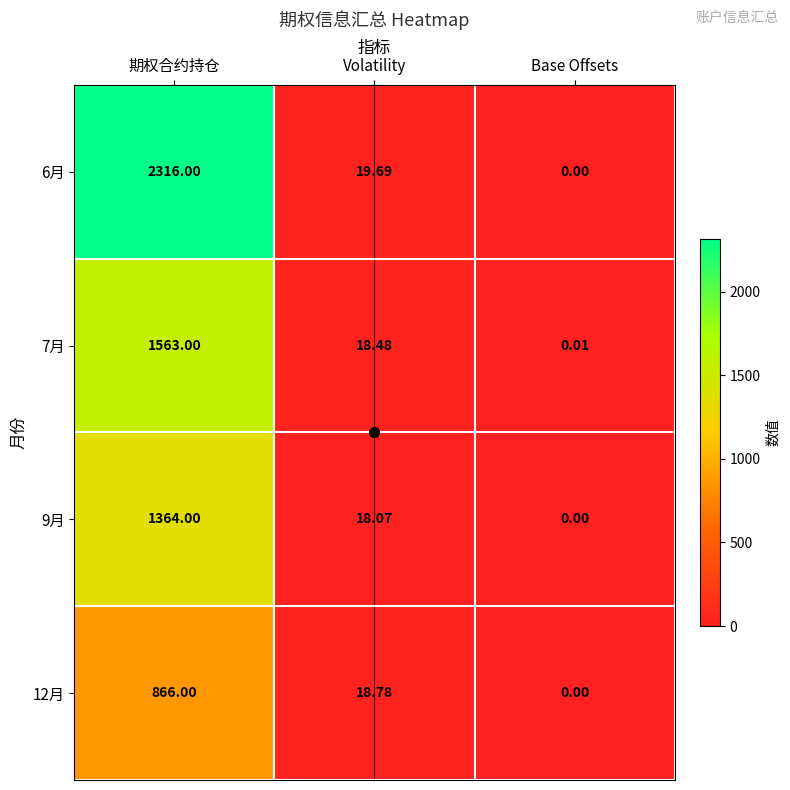

At which label does 7月 first exceed 18?

期权合约持仓